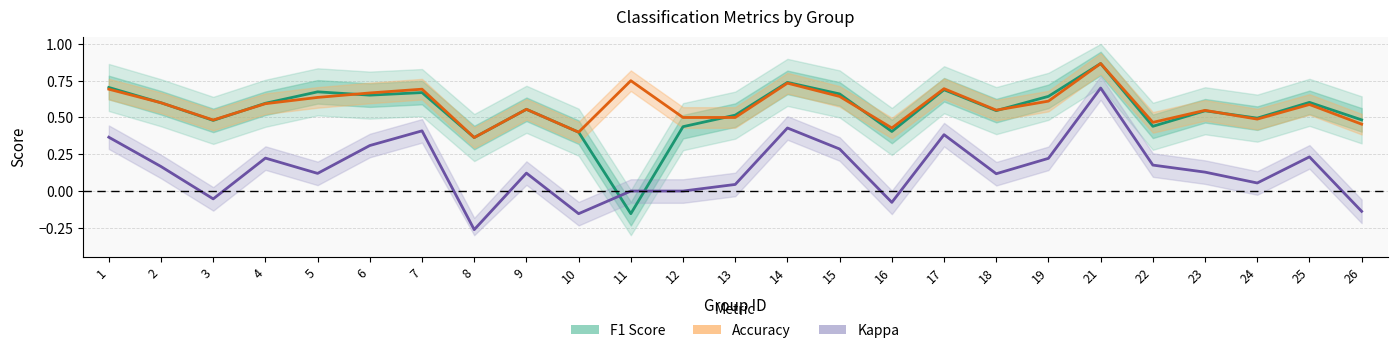

Is it true that F1 Score equals 0.2 at 1?

False